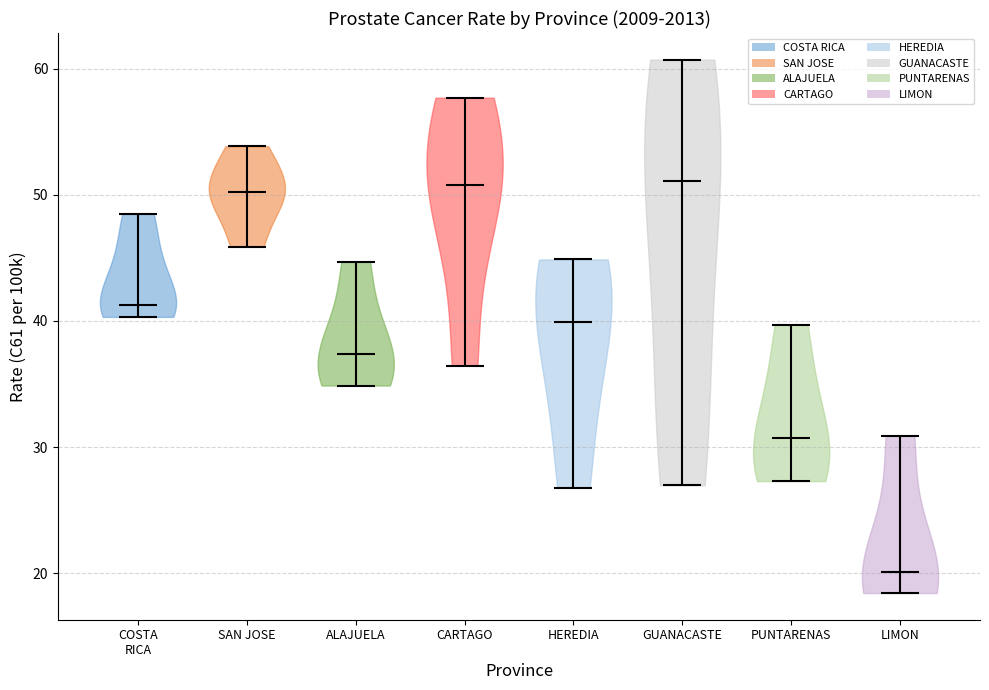

Reading left to right, read every violin against the y-axis: where its median line is, and the lowest and highest points it reaches. The values are not printed on the chart, so give them approximately, as read against the axis.

COSTA RICA: median line 41, lowest point 40, highest point 48
SAN JOSE: median line 50, lowest point 46, highest point 54
ALAJUELA: median line 37, lowest point 35, highest point 45
CARTAGO: median line 51, lowest point 36, highest point 58
HEREDIA: median line 40, lowest point 27, highest point 45
GUANACASTE: median line 51, lowest point 27, highest point 61
PUNTARENAS: median line 31, lowest point 27, highest point 40
LIMON: median line 20, lowest point 18, highest point 31